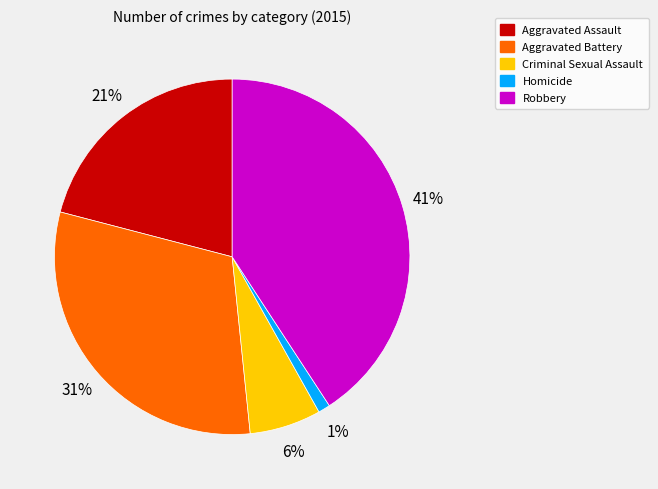

To the nearest percent, what is the difference between the largest and smallest slice percentages?

40%